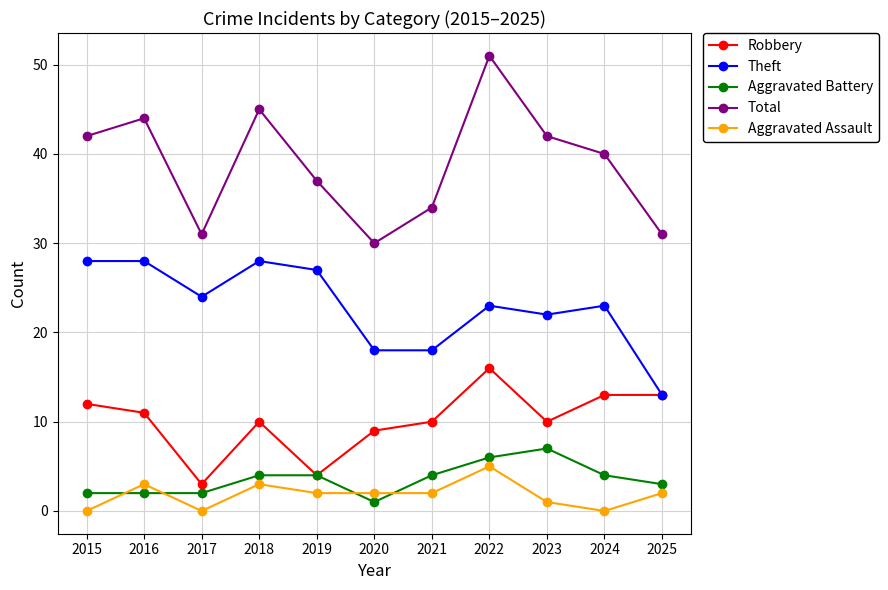

Between 2016 and 2018, which series saw the biggest shift?

Aggravated Battery